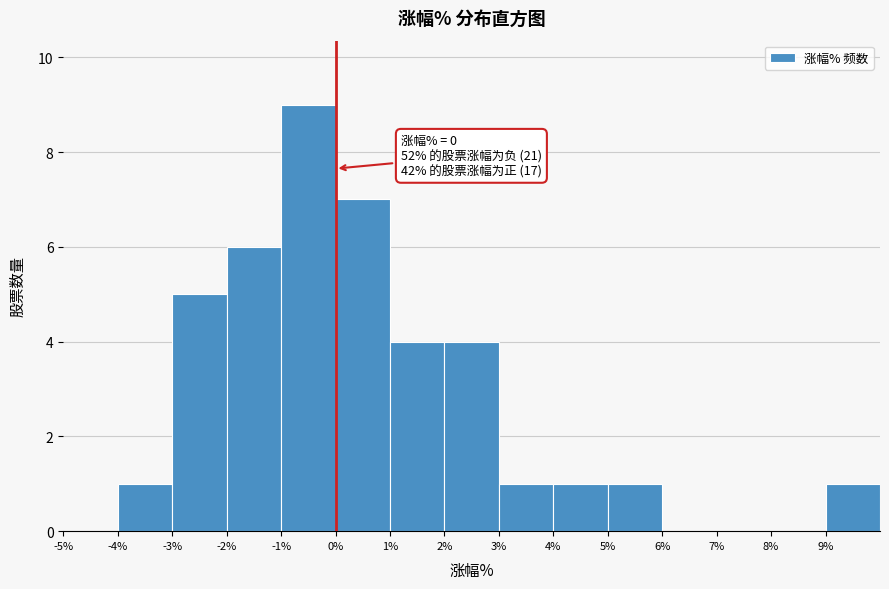

Which range on the x-axis has the tallest bar?

-1 to 0